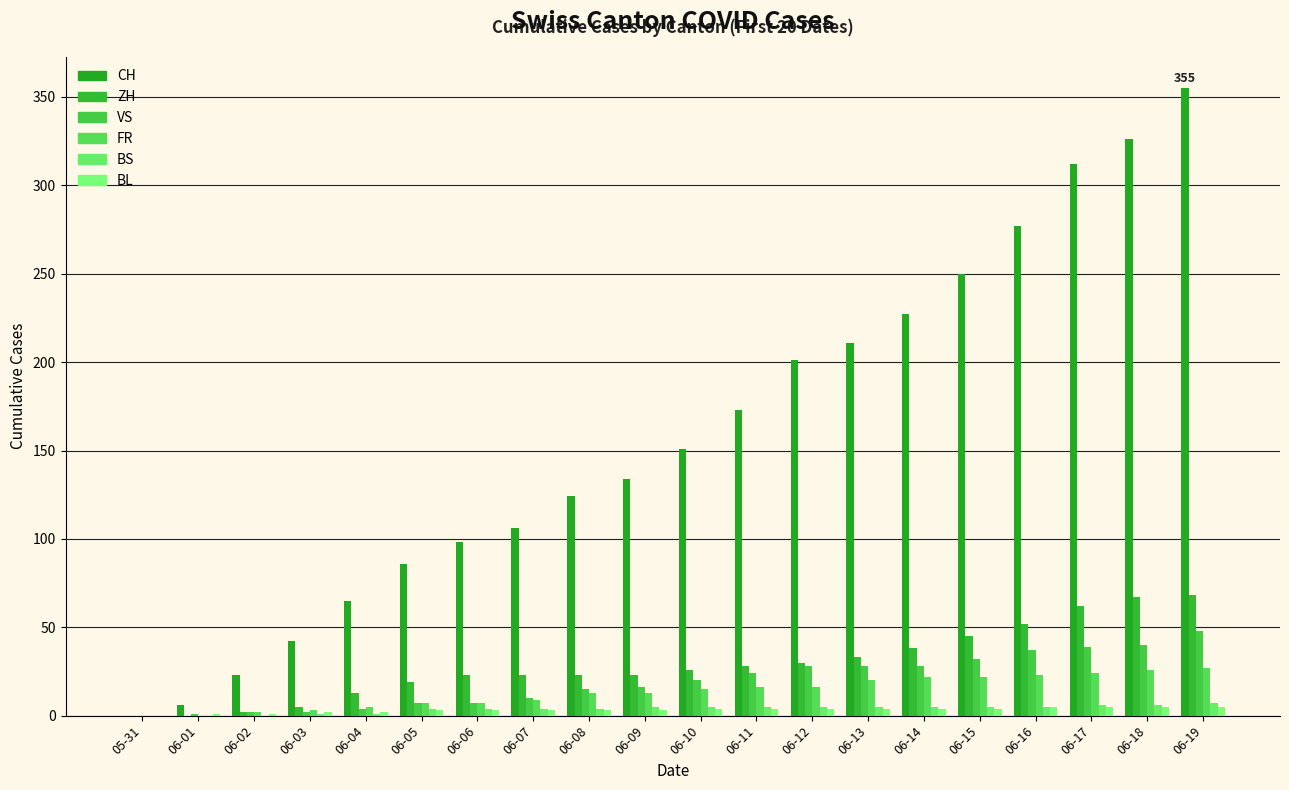

Count the number of categories in the chart.

20